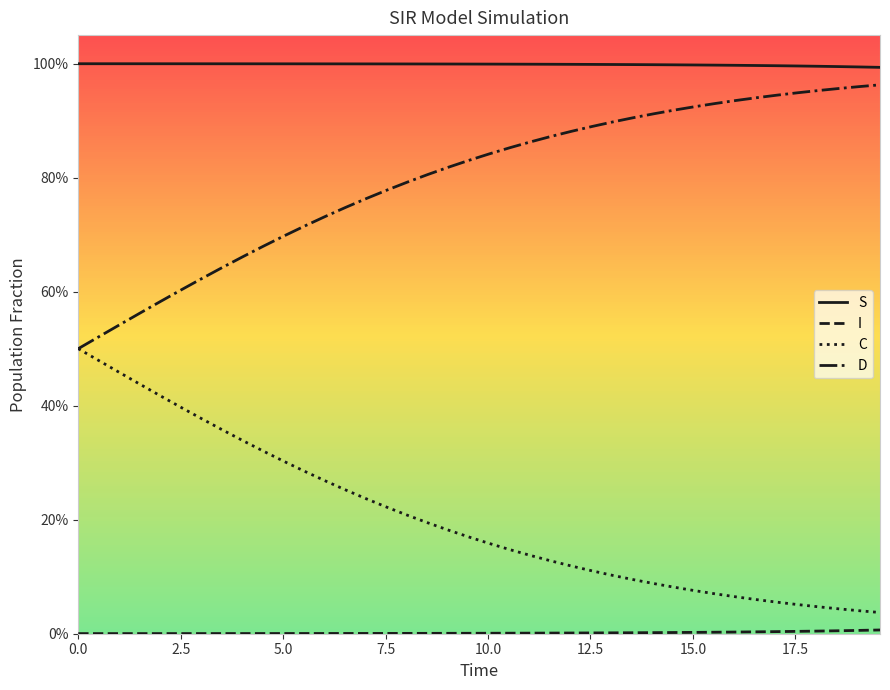

Does the chart display data point markers on the line(s)?

No